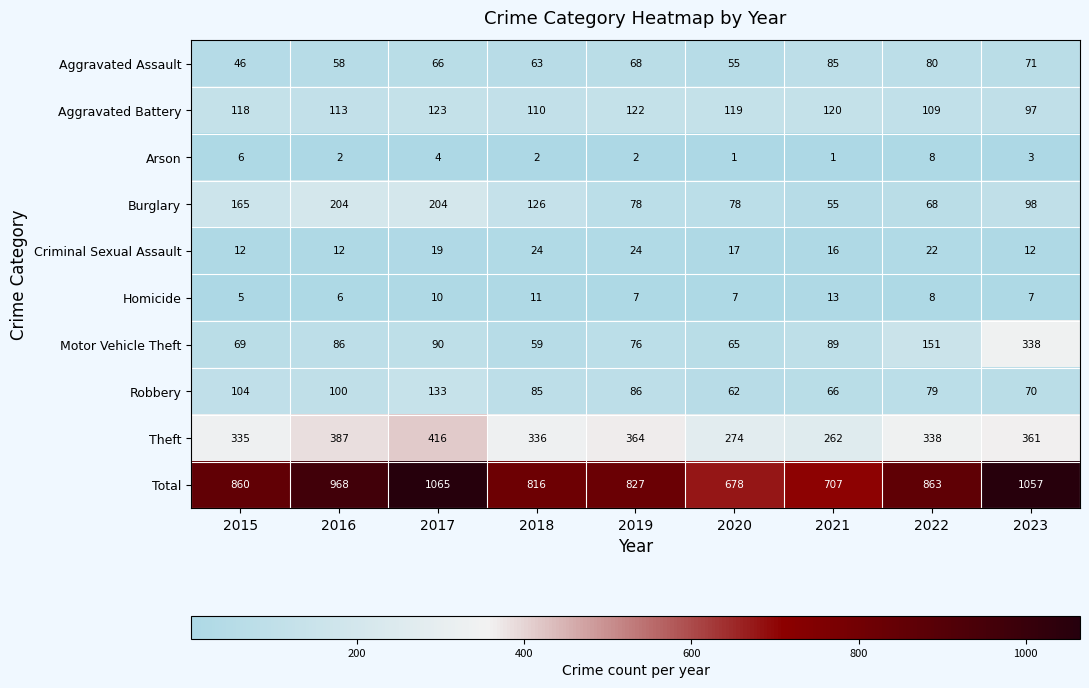

Which series has the largest total across all categories?

Total